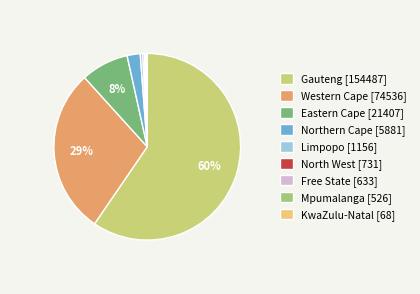

Combined, do Limpopo [1156] and Gauteng [154487] account for over 50%?

Yes